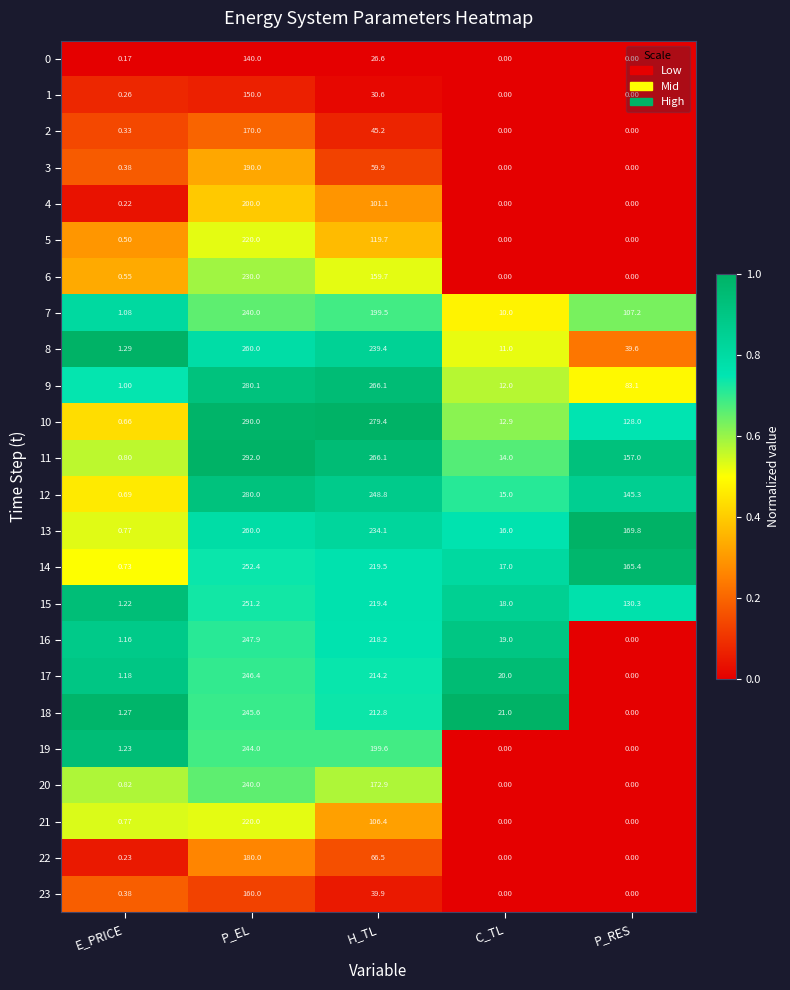

What is the difference between the highest and lowest values at H_TL?

252.8